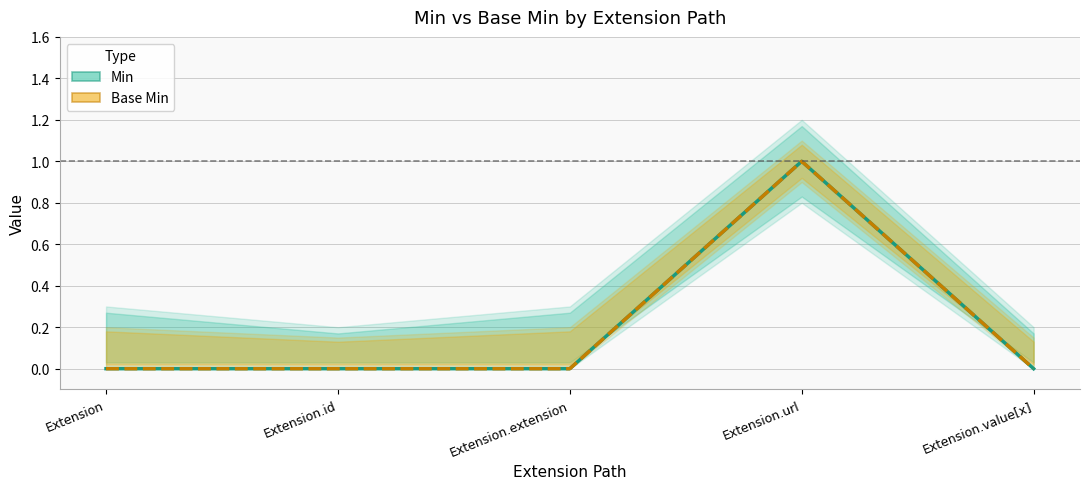

Reading left to right, transcribe all the data shown in this chart.

Min: 0	0	0	1	0
Base Min: 0	0	0	1	0